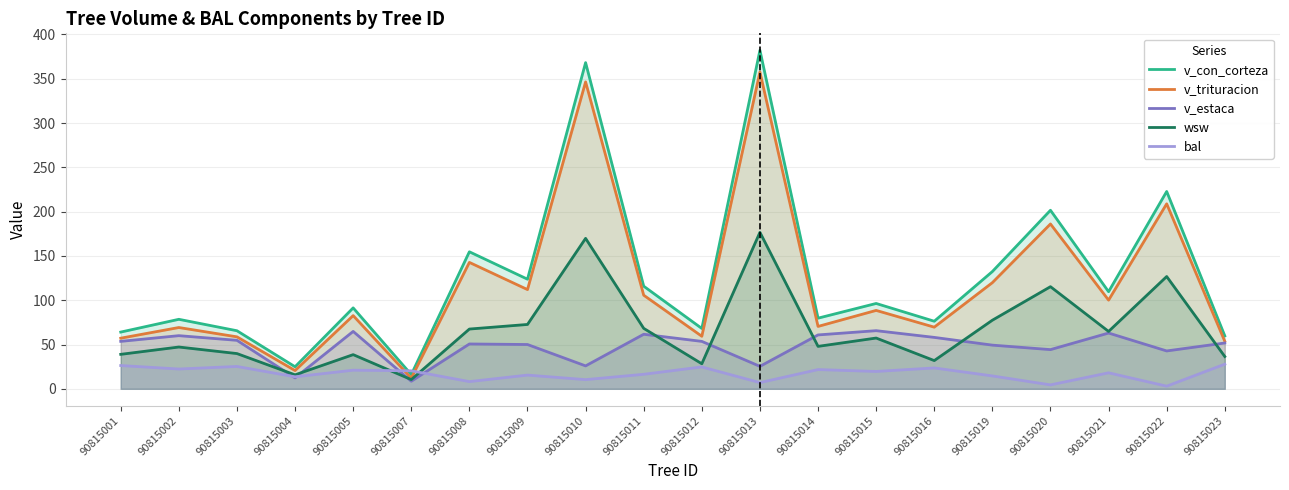

Where do bal and v_con_corteza first cross each other?

90815005 and 90815007